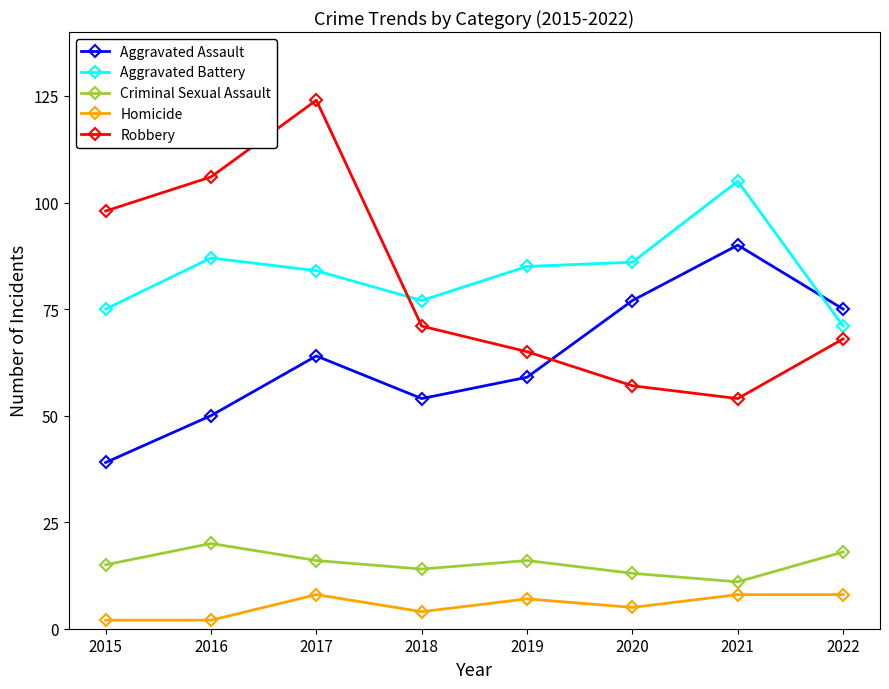

How many series are shown in this chart?

5